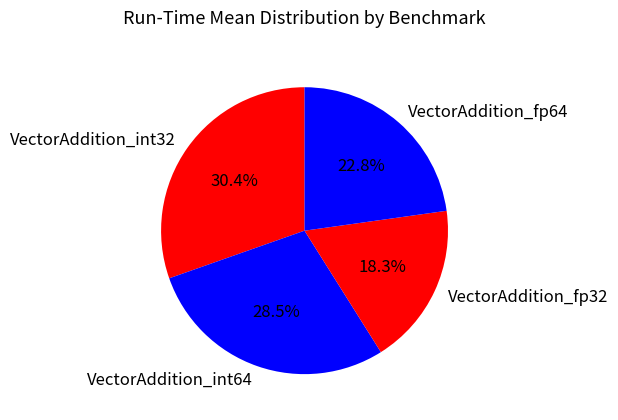

Is it true that VectorAddition_fp32 is 18% of the pie?

True